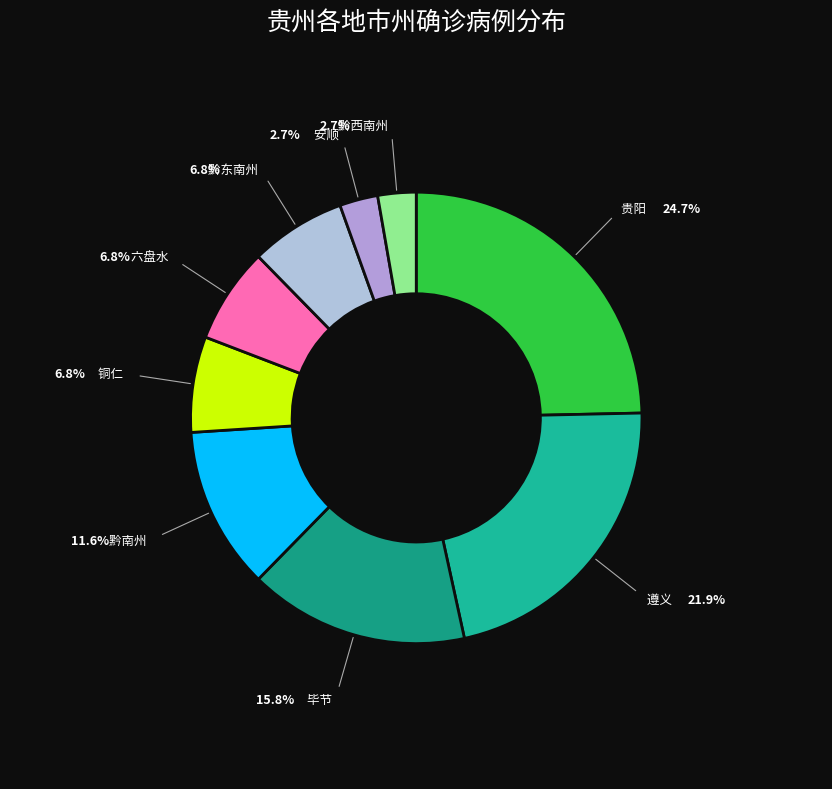

Do 黔南州 and 贵阳 together represent more than half of the pie?

No